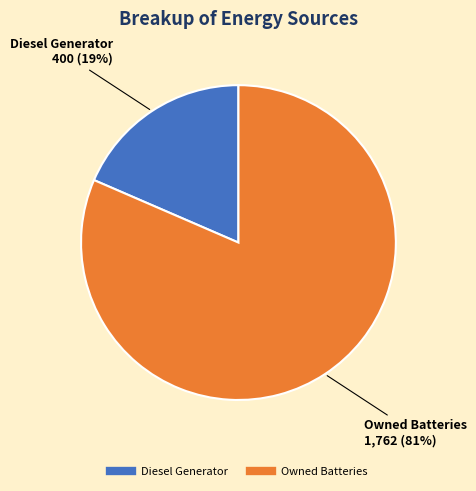

Is there a majority slice in this chart?

Yes